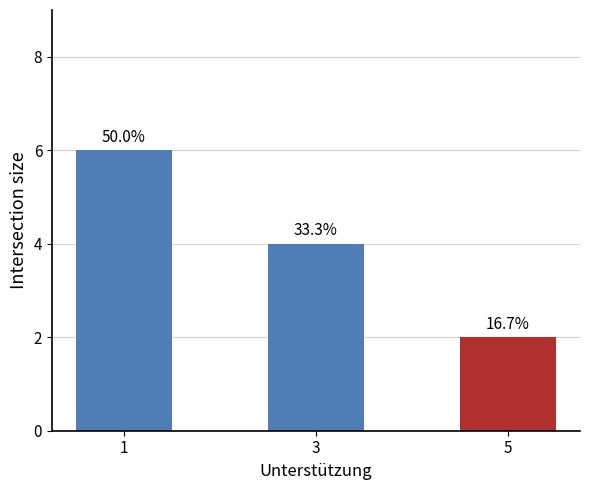

Which has a higher value, 1 or 5?

1